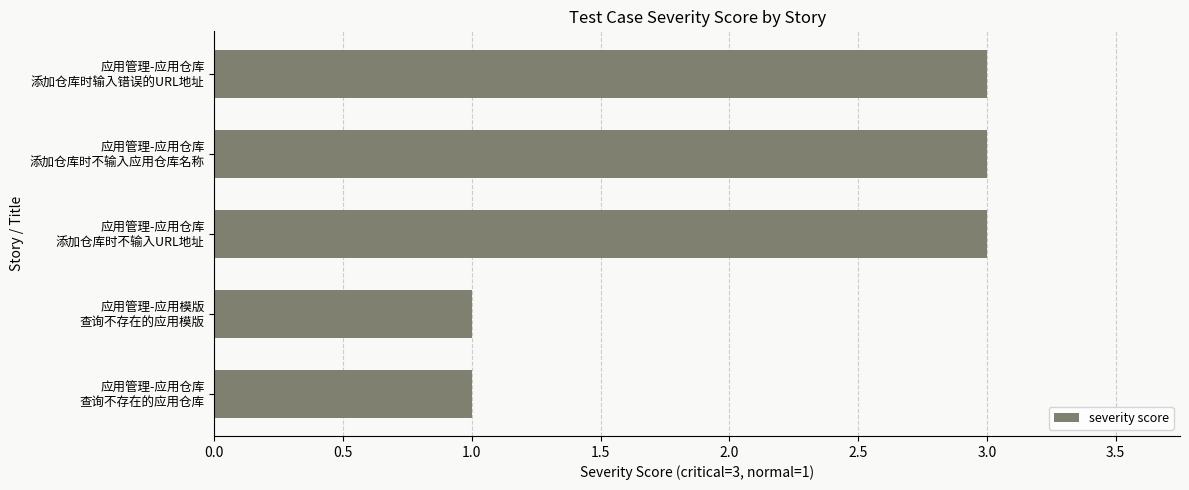

What is the smallest value displayed?

1